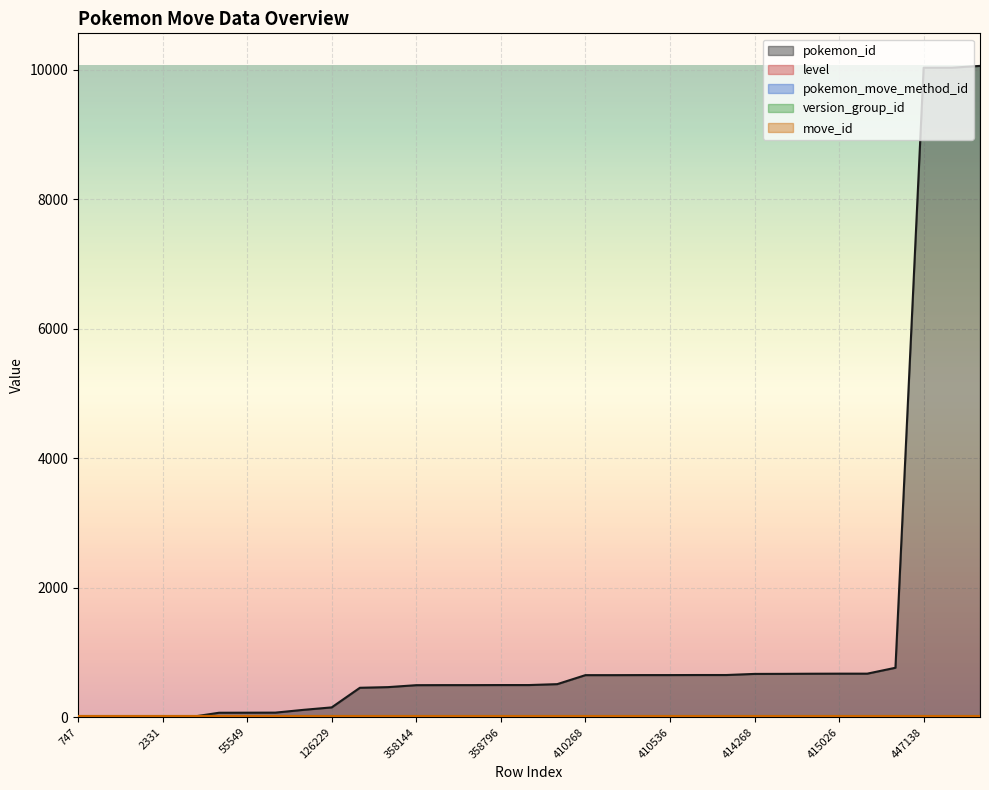

What is the sum of all pokemon_move_method_id values?

34